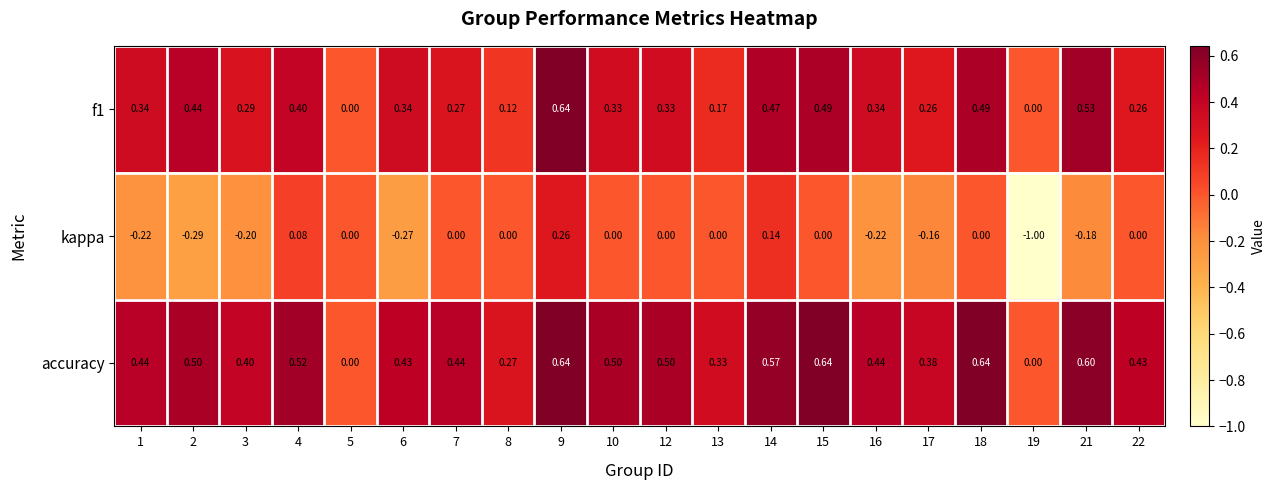

Which series has the largest total across all categories?

accuracy